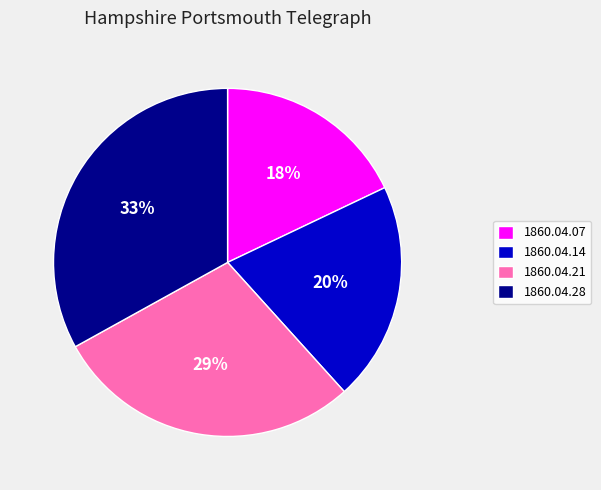

Count the number of slices in the pie.

4